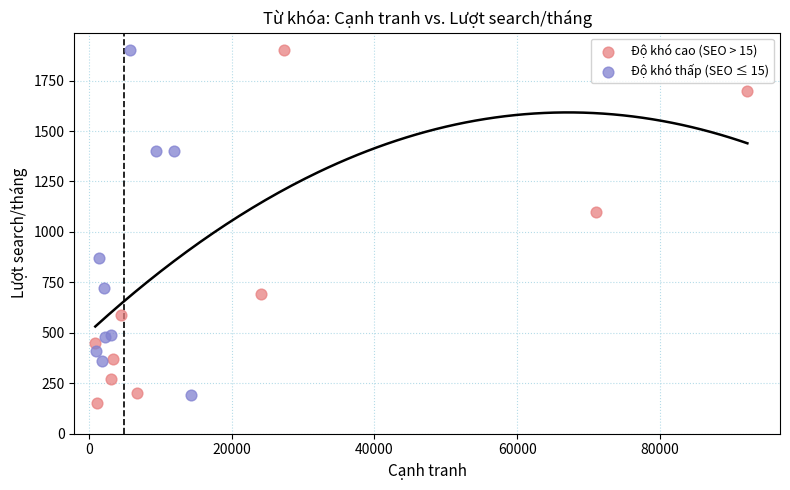

Which series has the largest Y range (max minus min)?

Độ khó cao (SEO > 15)